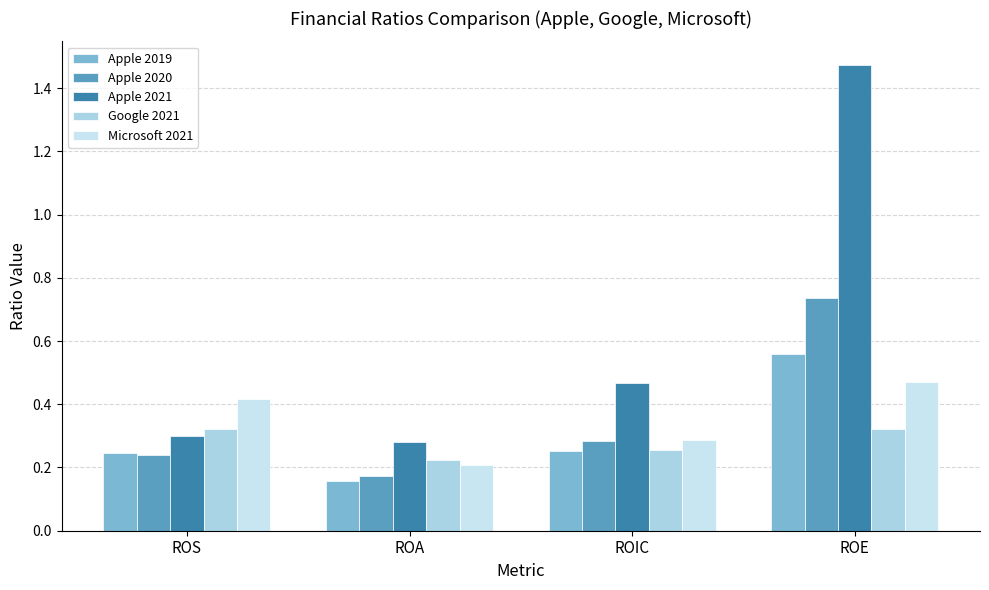

What is the label of the 4th bar from the left?

ROE